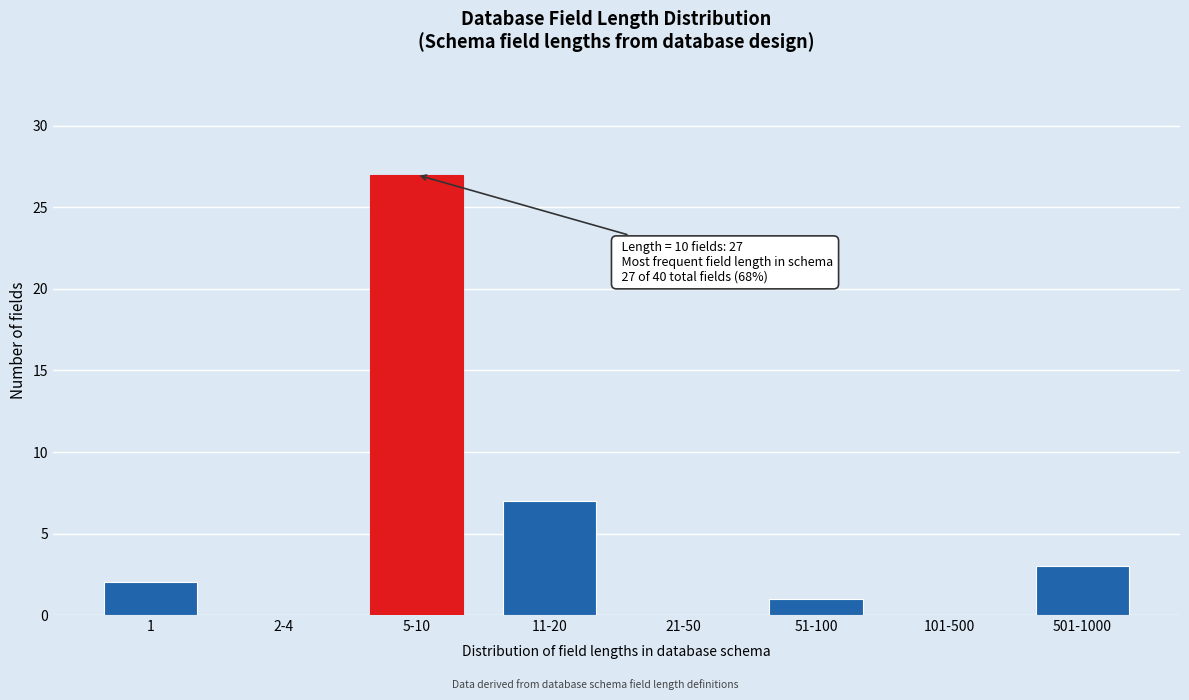

Reading left to right, extract all data points from this chart.

1=2	2-4=0	5-10=27	11-20=7	21-50=0	51-100=1	101-500=0	501-1000=3